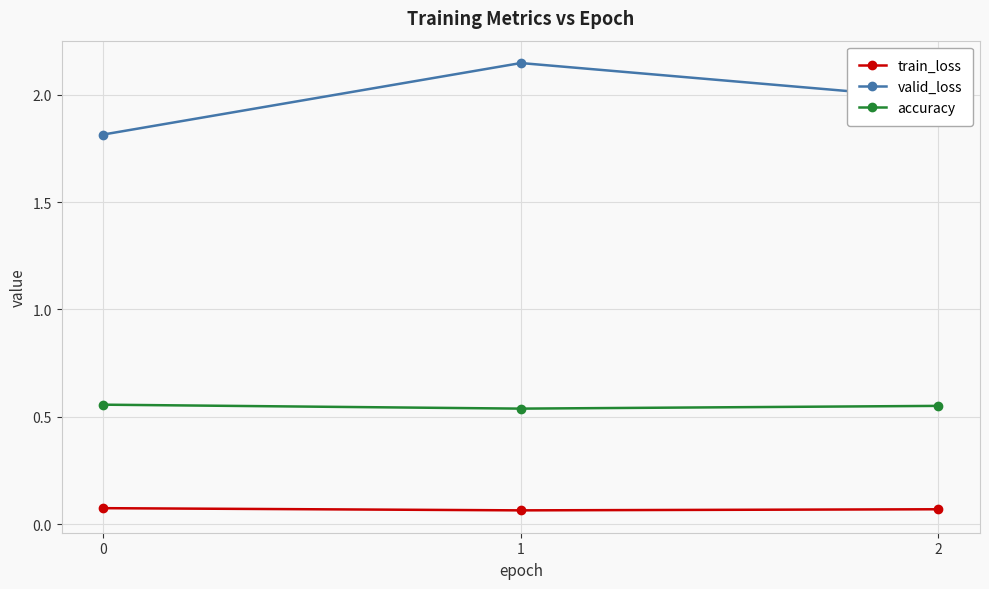

List the series in order of their overall mean, highest first.

valid_loss, accuracy, train_loss